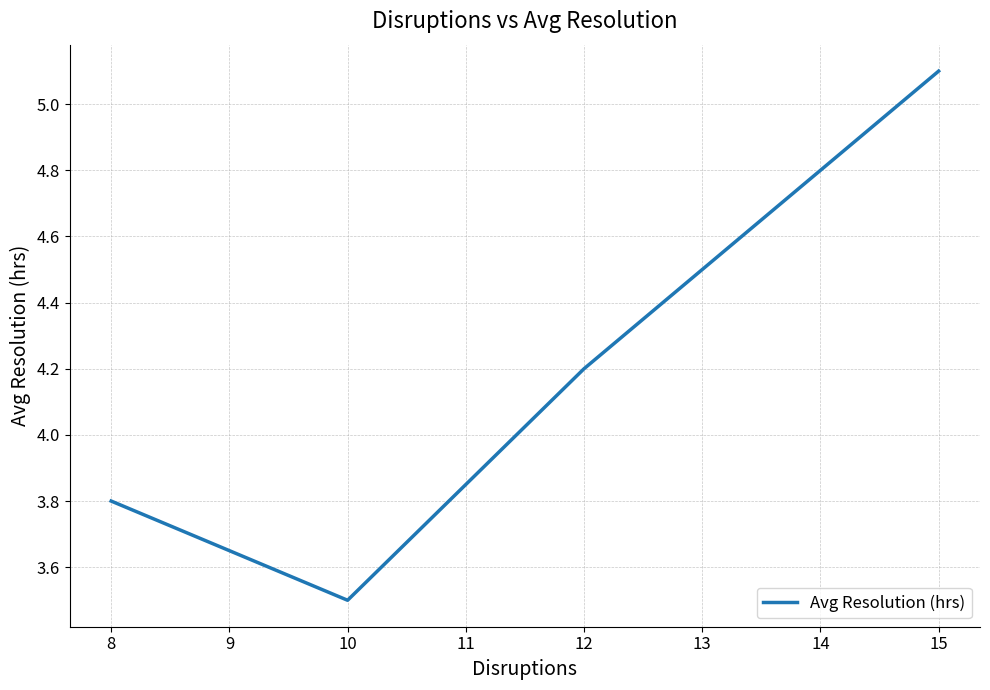

Where is the first local minimum?

10